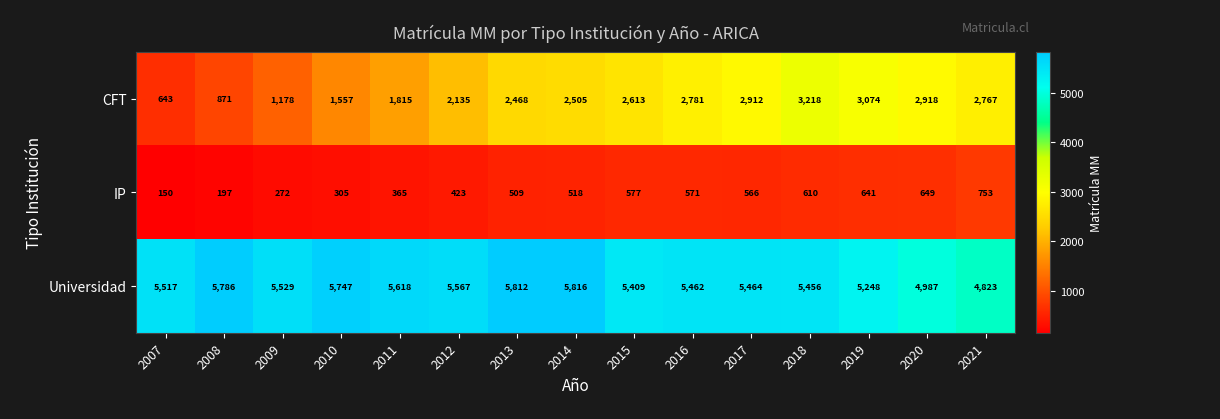

How many series are shown in this chart?

3